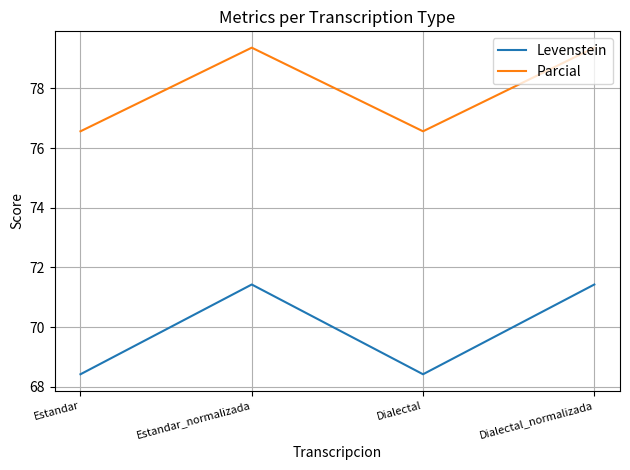

Which series has the widest spread of values?

Levenstein